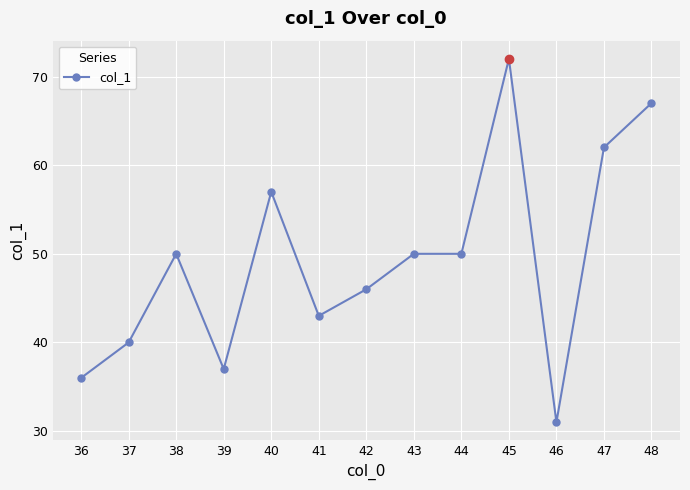

Approximately how many times larger is the value at 45 compared to 36?

2.0